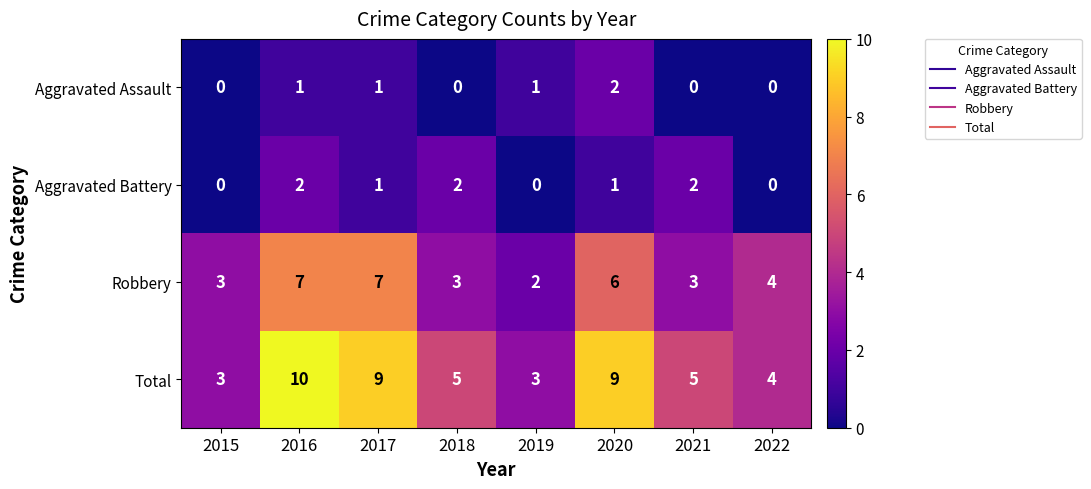

Count the Aggravated Assault values in the range 0 to 1.

7